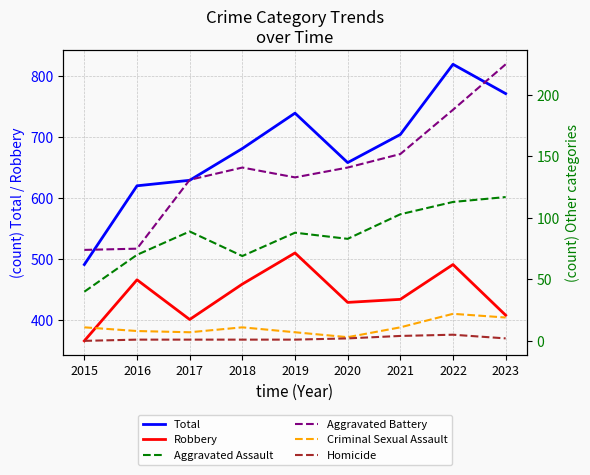

Rank the series by their maximum value, from highest to lowest.

Total, Robbery, Aggravated Battery, Aggravated Assault, Criminal Sexual Assault, Homicide